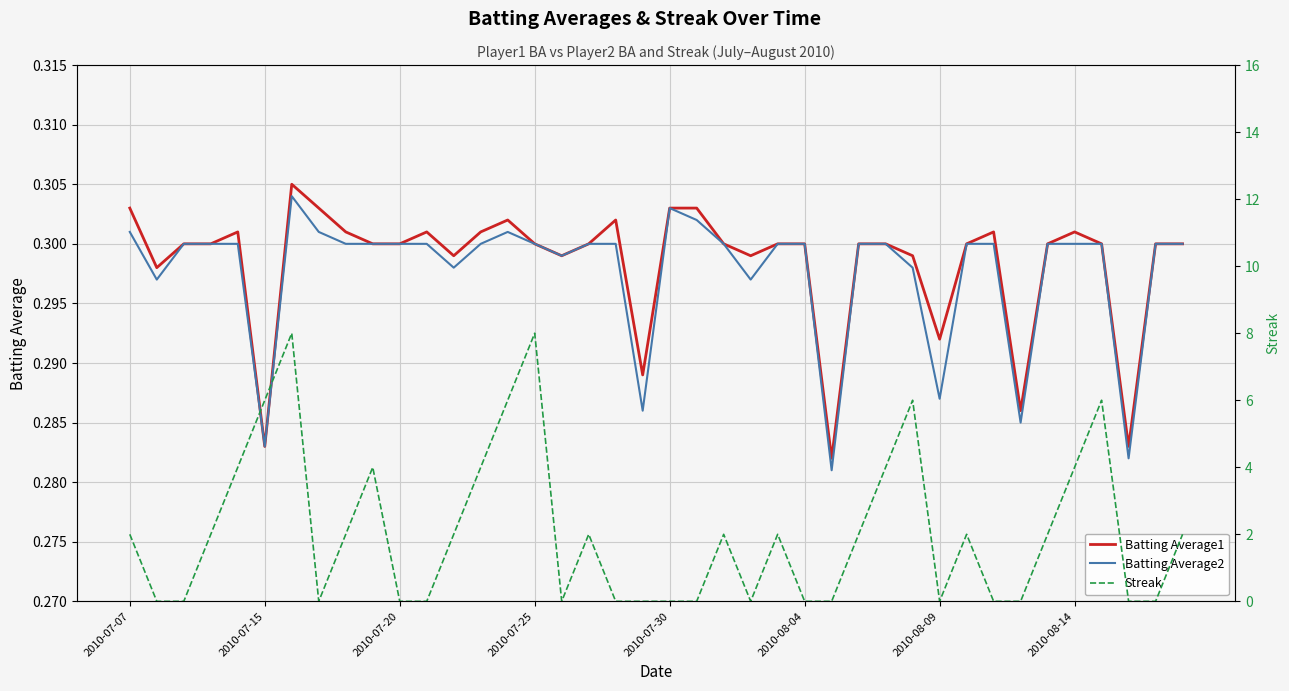

Which category has the lowest value in the Batting Average1 series?

26